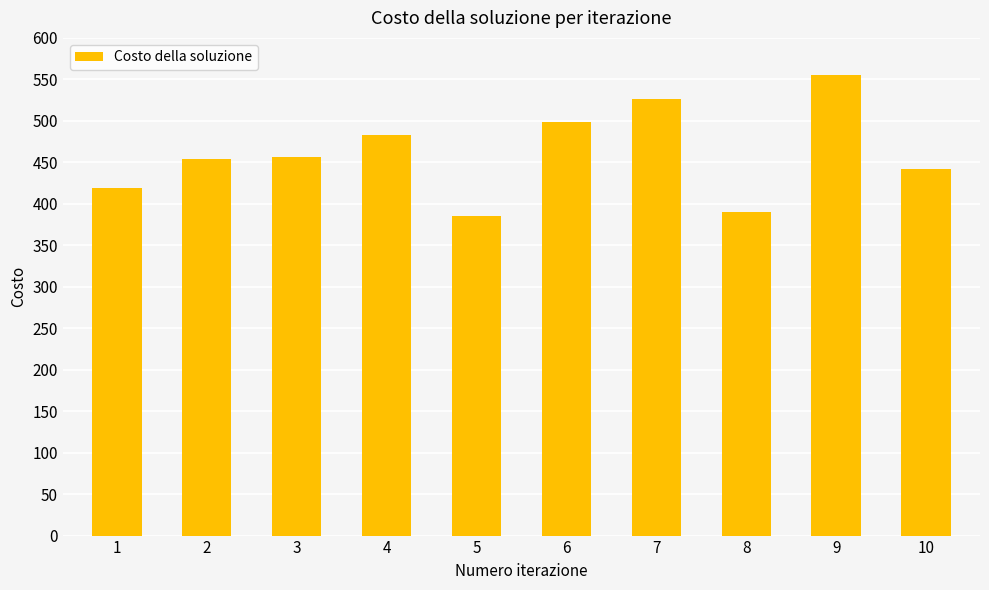

What is the difference between the maximum and minimum values?

170